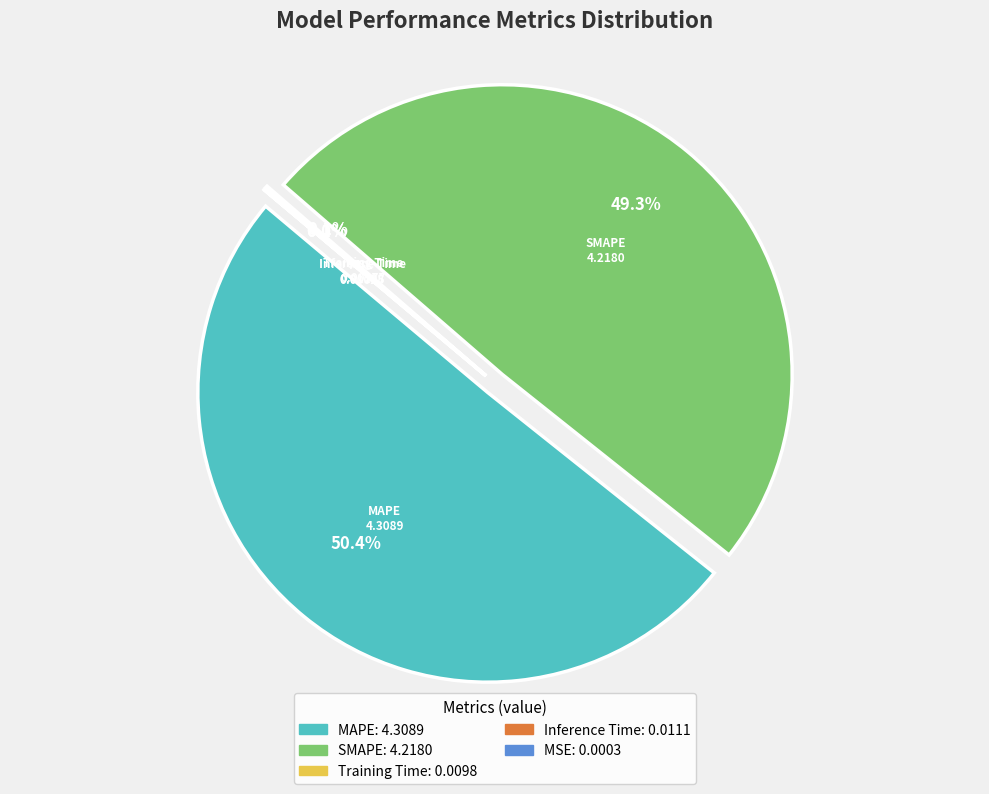

To the nearest percent, what is the difference between the largest and smallest slice percentages?

50%